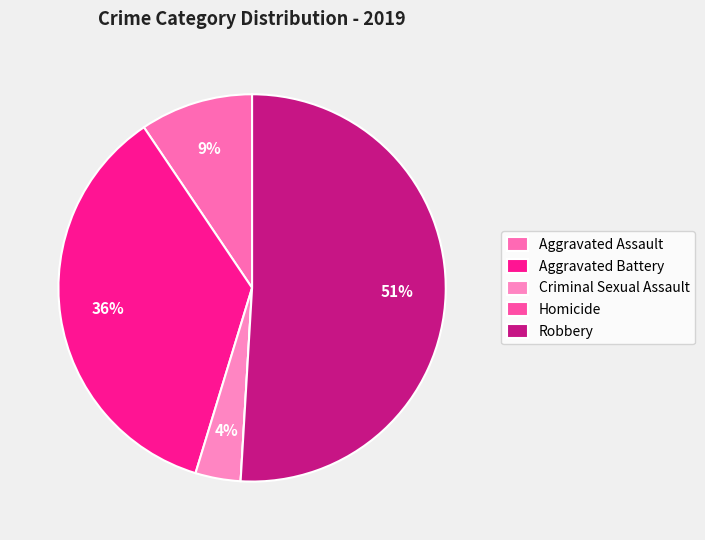

To the nearest percent, what is the average slice percentage?

20%